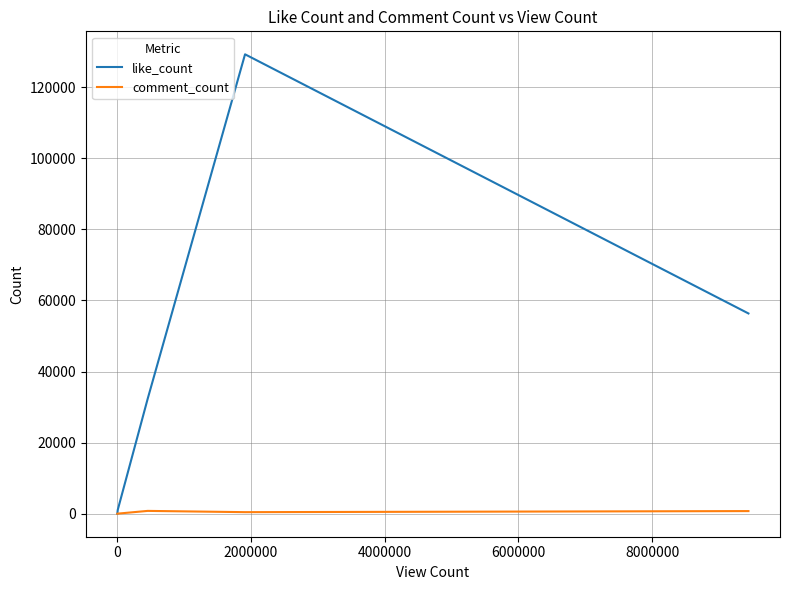

What are all the series names shown in the legend?

like_count, comment_count